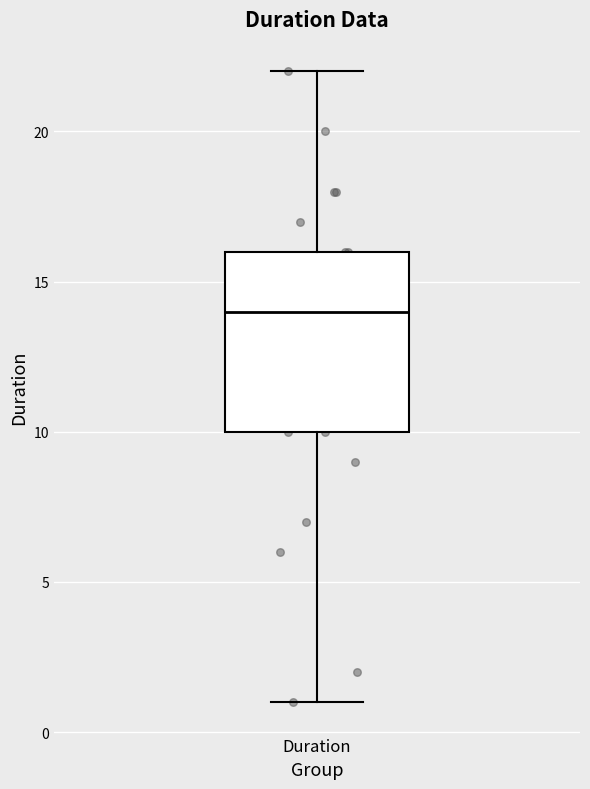

Transcribe this box plot: give where the median line is, the range the box spans, and where the two whiskers end, as read against the y-axis. The values are not printed on the chart, so give them approximately, as read against the axis.

median 14, box 10 to 16, whiskers 1 to 22